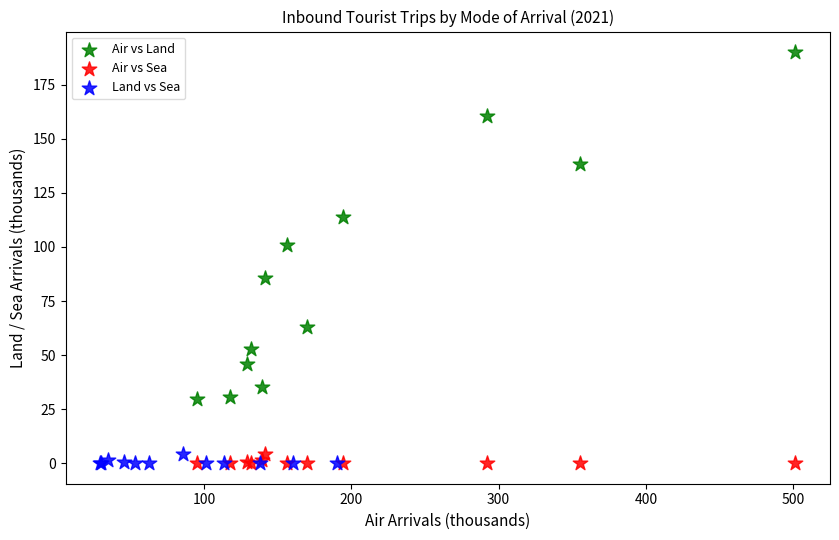

Which series reaches the maximum Y coordinate?

Air vs Land